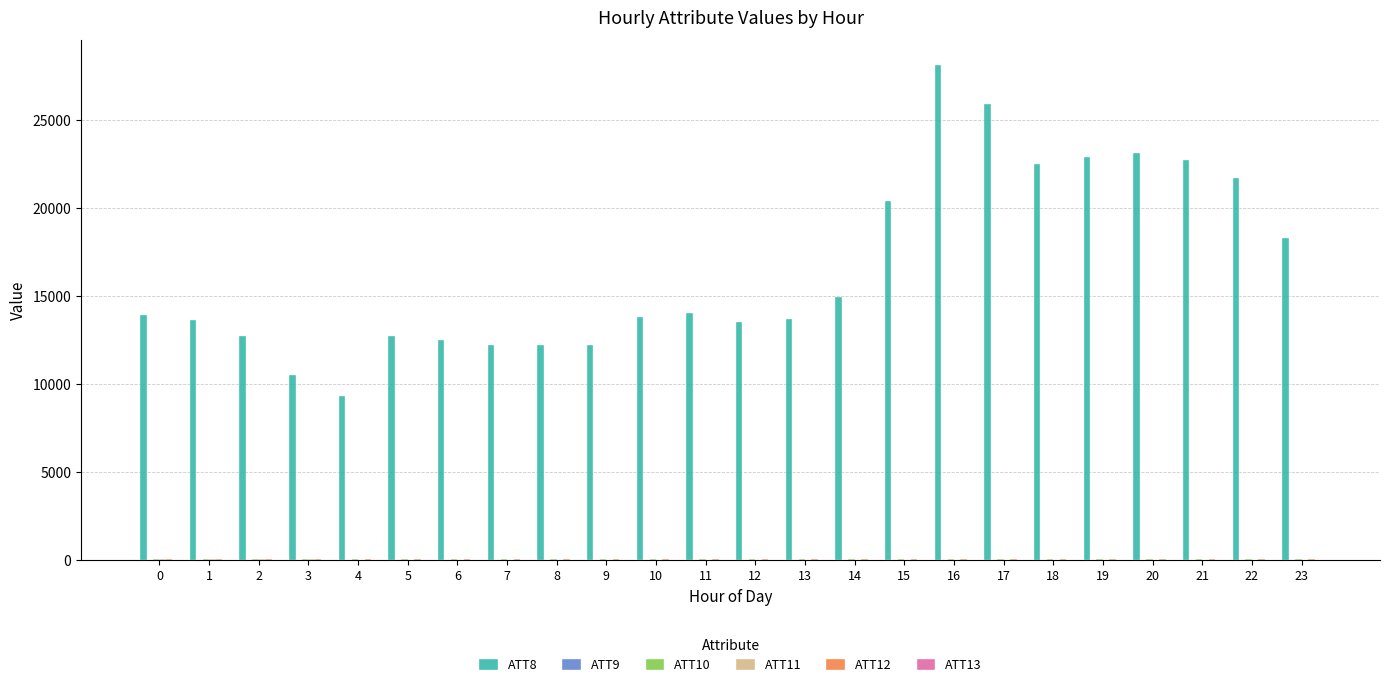

Which series has the largest total across all categories?

ATT8